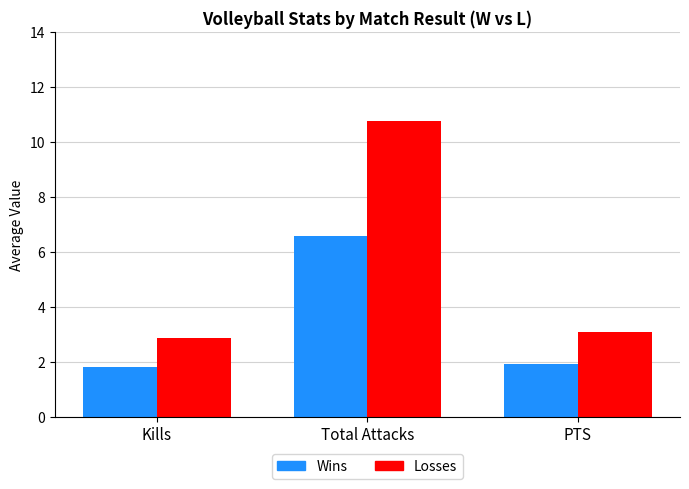

Rank the series at PTS from highest to lowest value.

Losses, Wins